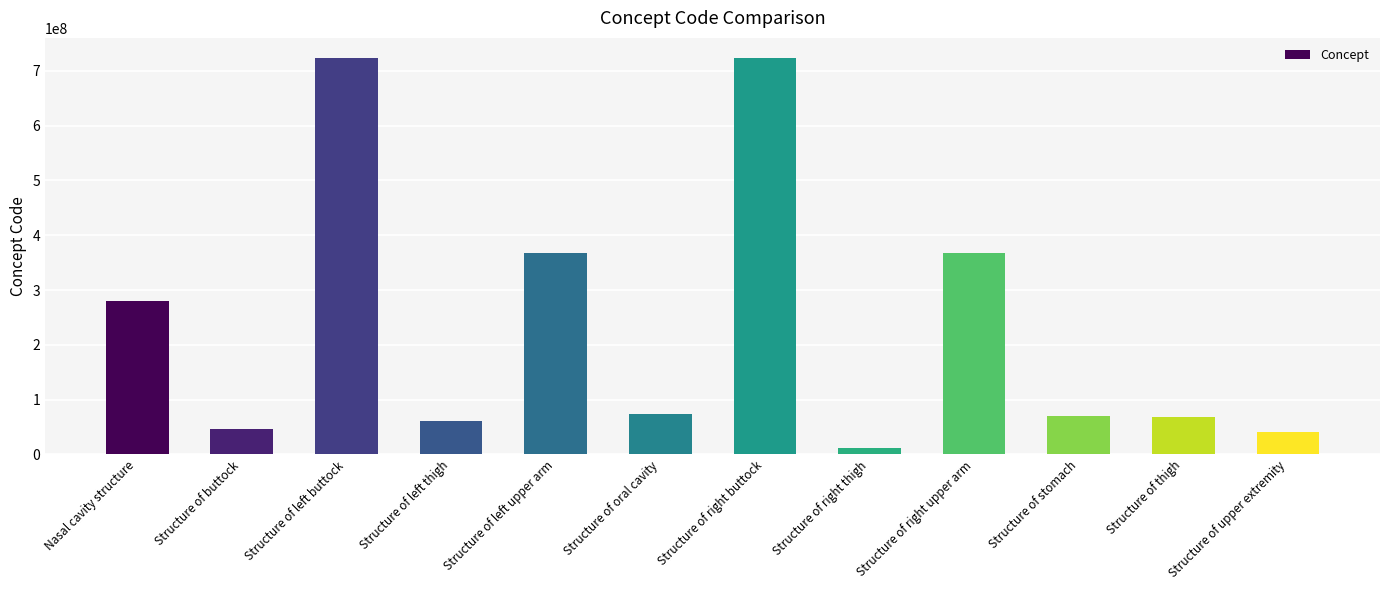

Does the chart contain any negative values?

No